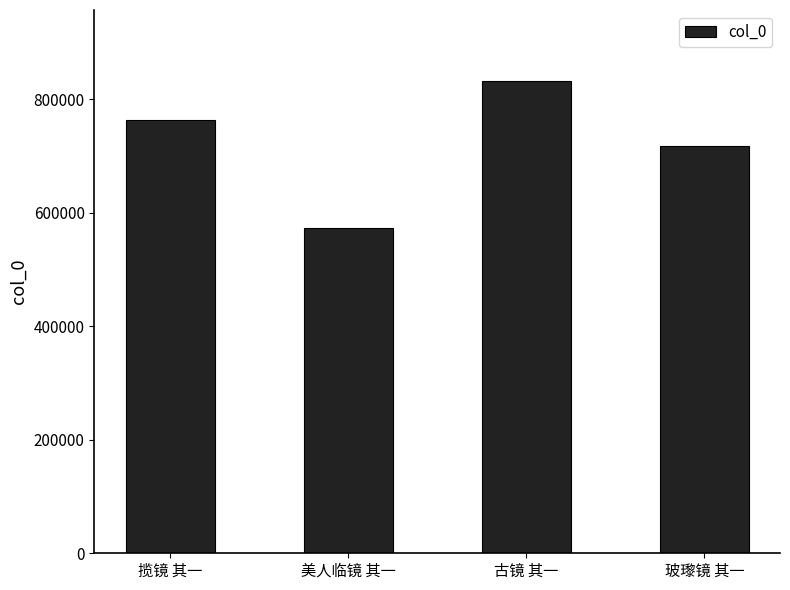

What is the label of the 1st bar from the right?

玻瓈镜 其一